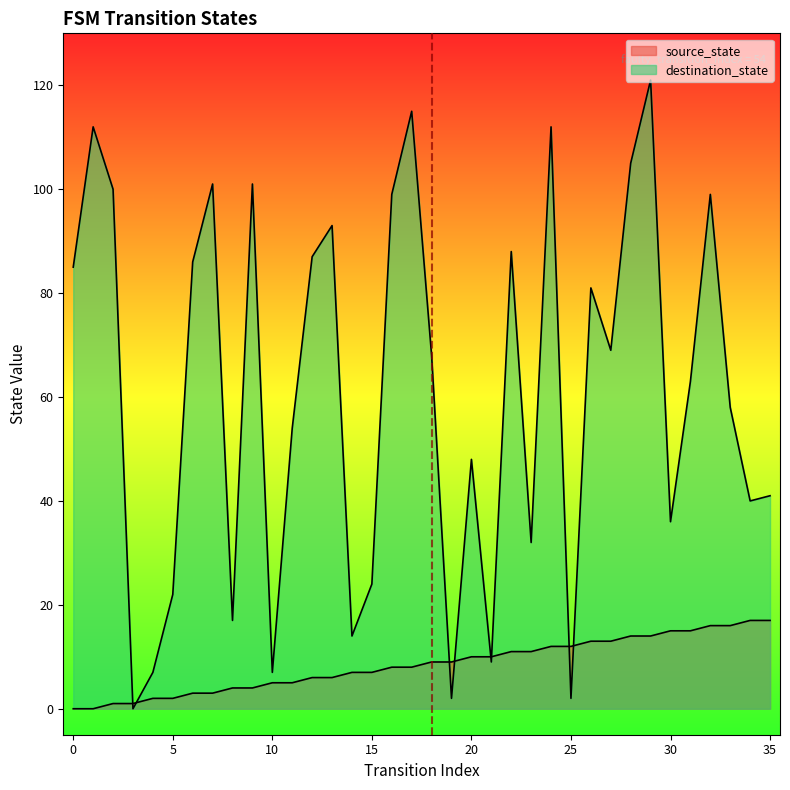

Where is the first local minimum for destination_state?

3